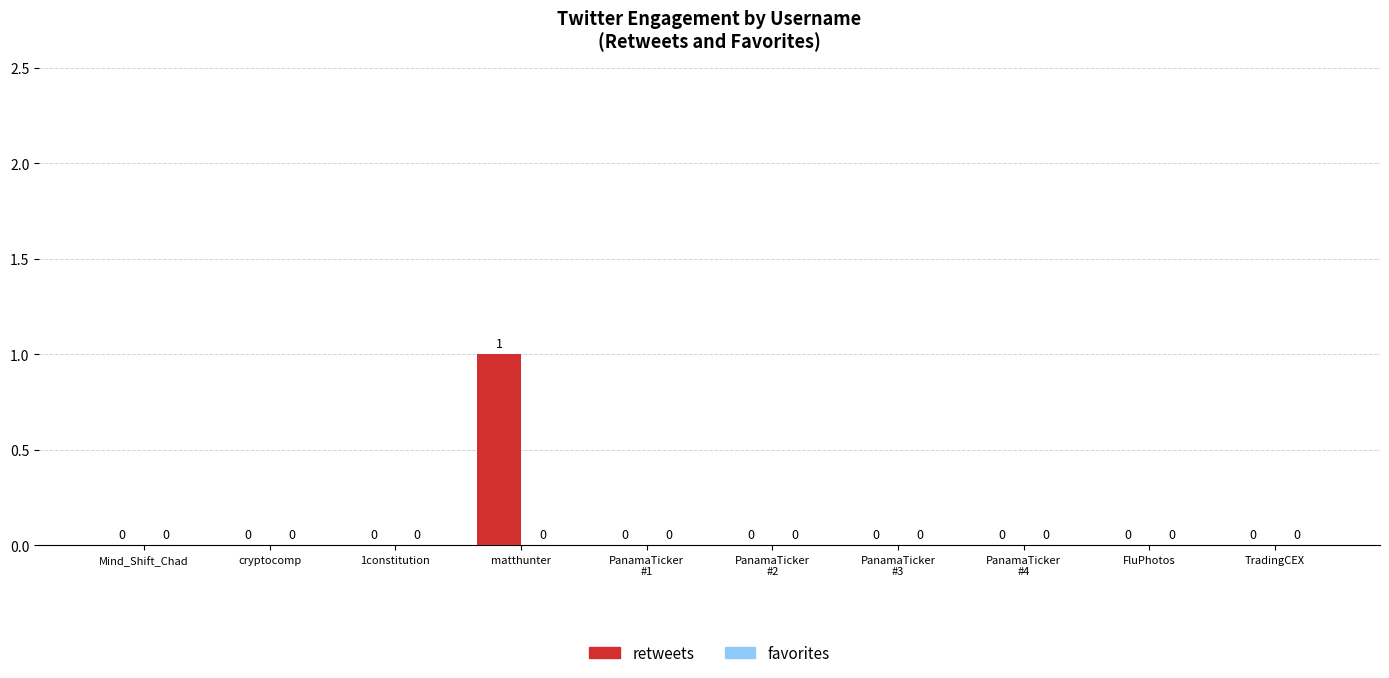

How many data points does each series have?

10